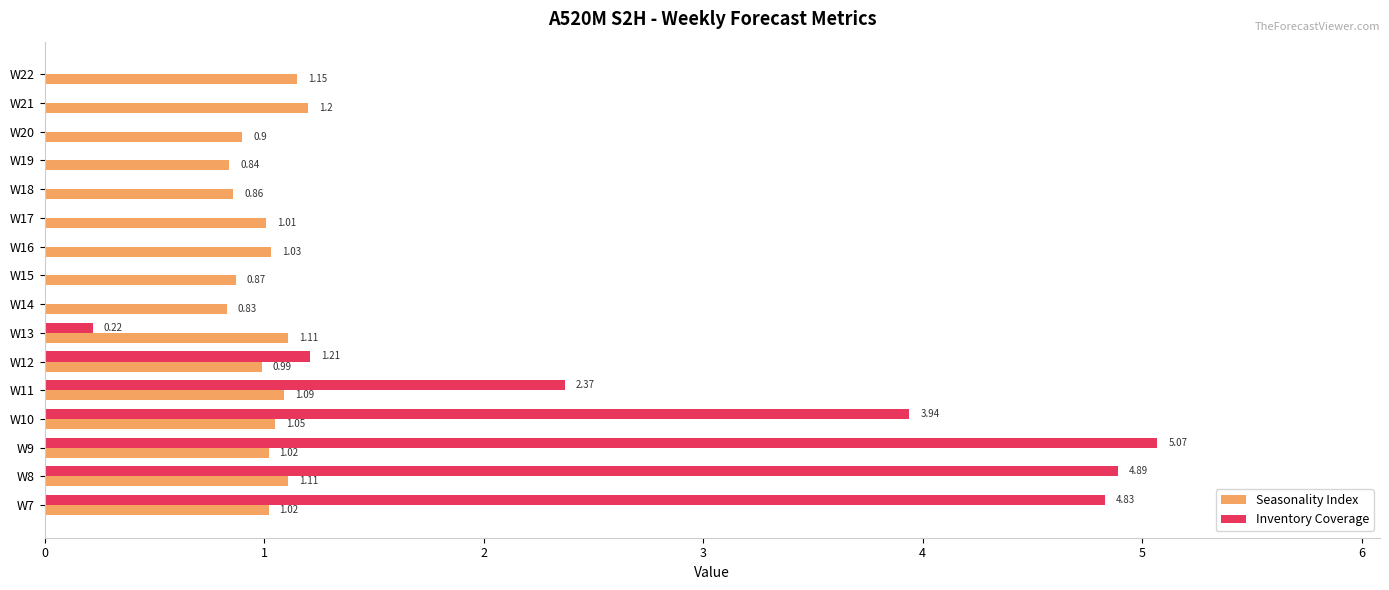

What is the sum of all Inventory Coverage values?

22.5